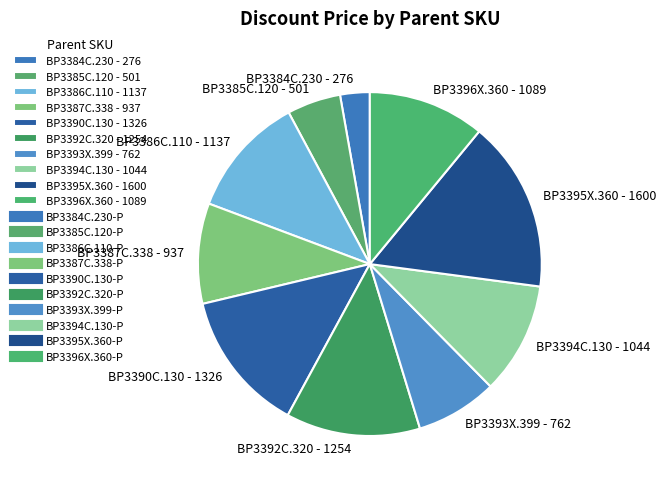

Do BP3384C.230 - 276 and BP3387C.338 - 937 together represent more than half of the pie?

No